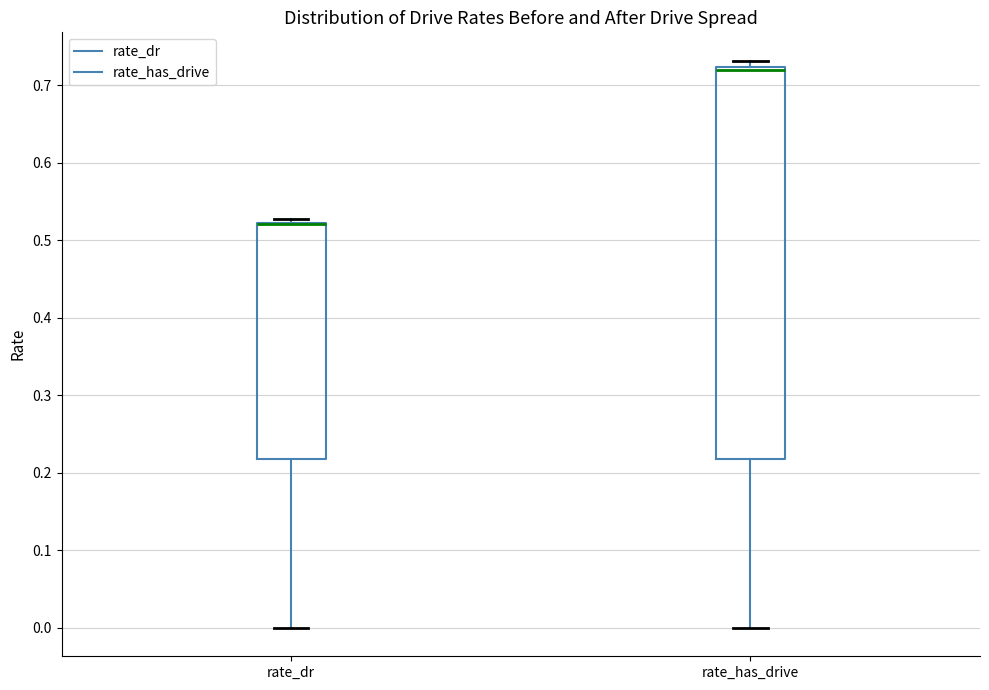

Which box is the tallest, from its lower edge to its upper edge?

rate_has_drive